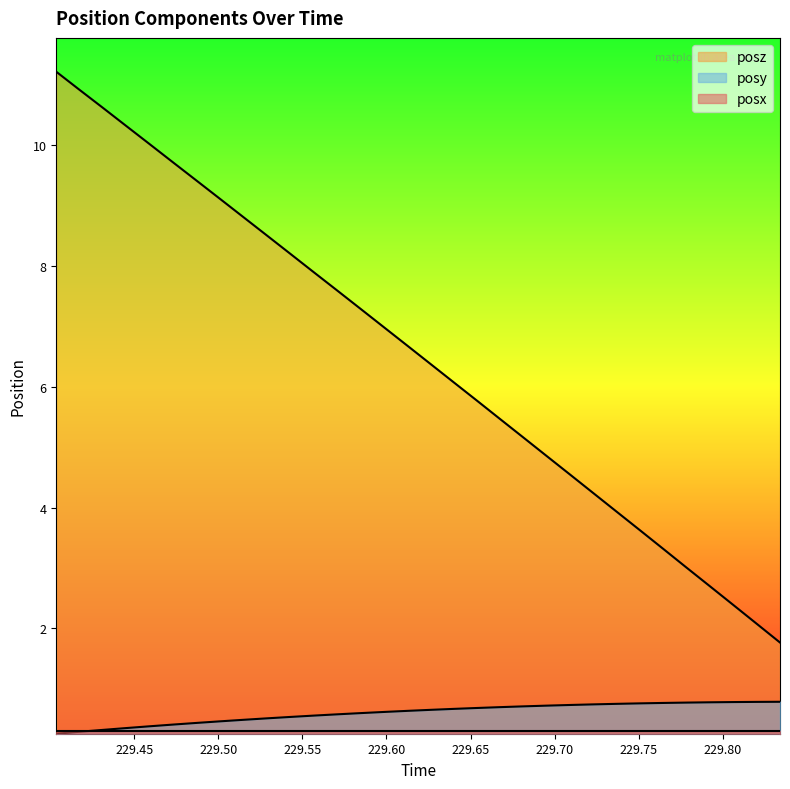

What is the smallest value displayed?

0.3